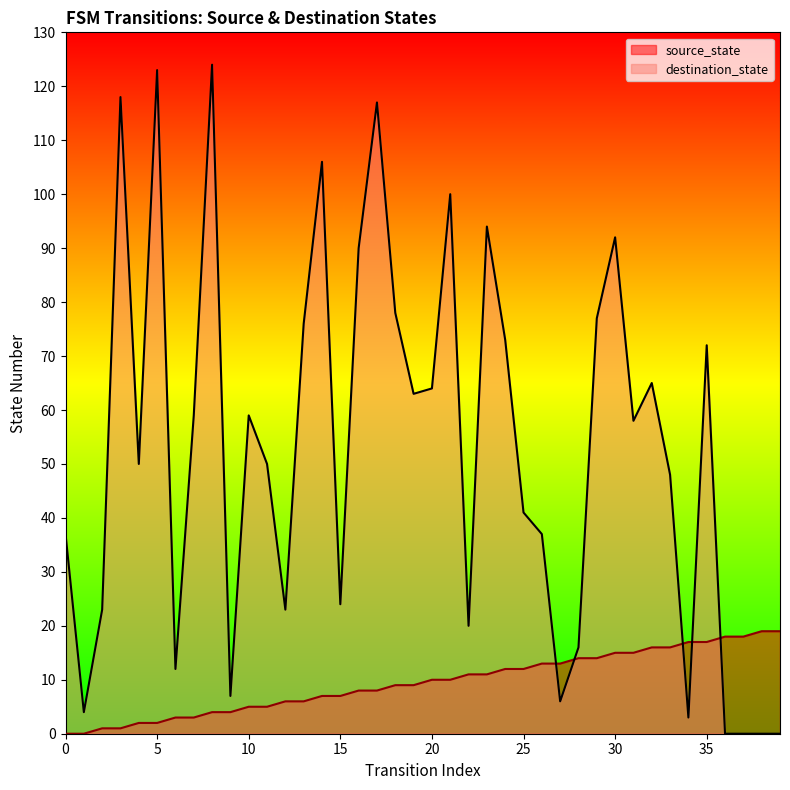

True or false: source_state and destination_state cross at least once.

True